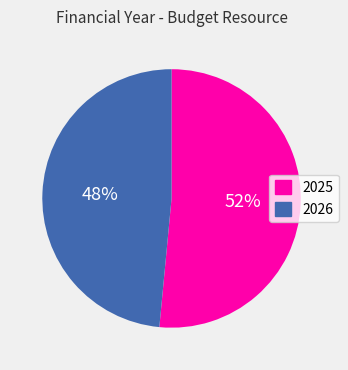

Between 2026 and 2025, which is larger?

2025